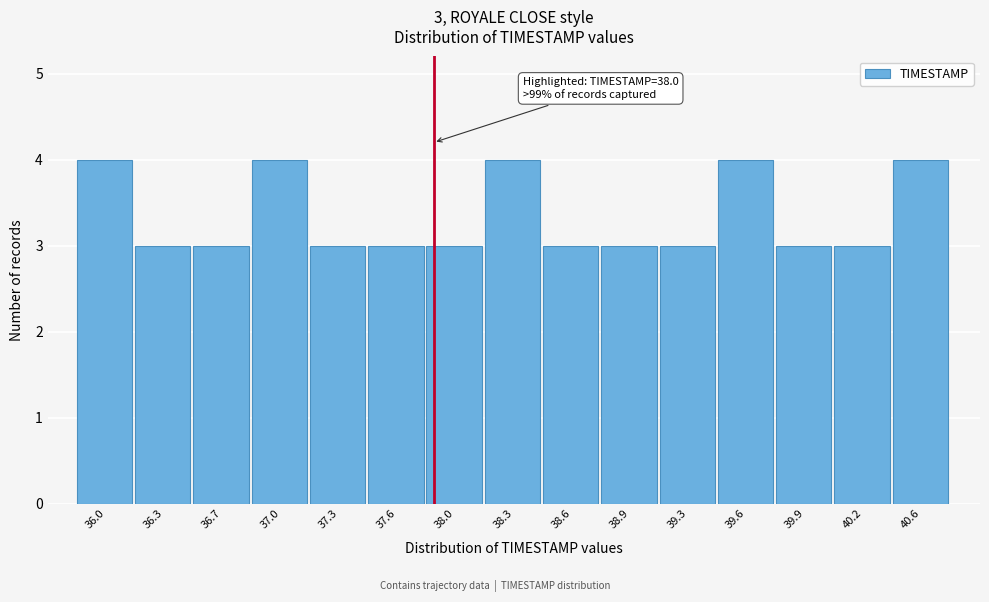

Reading left to right, transcribe all the data shown in this chart.

36.0=4	36.3=3	36.7=3	37.0=4	37.3=3	37.6=3	38.0=3	38.3=4	38.6=3	38.9=3	39.3=3	39.6=4	39.9=3	40.2=3	40.6=4